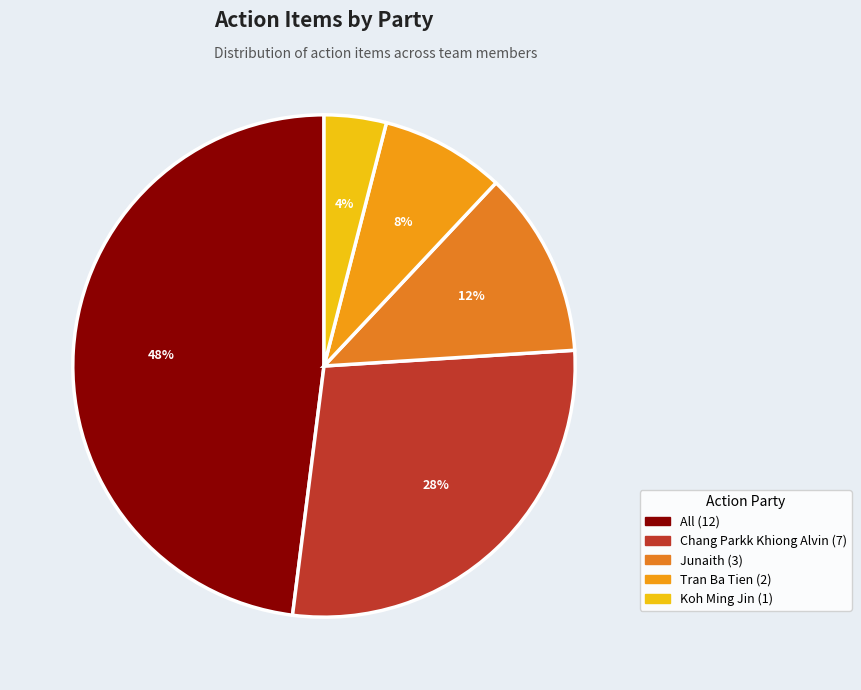

The Junaith slice represents 25% of the pie. True or false?

False